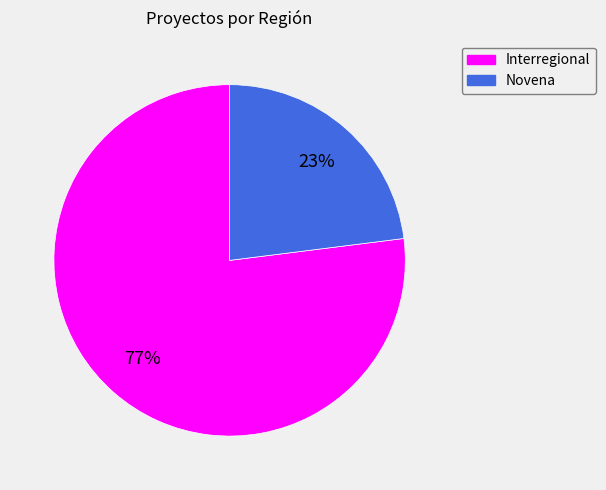

To the nearest percent, what is the combined percentage of Novena and Interregional?

100%